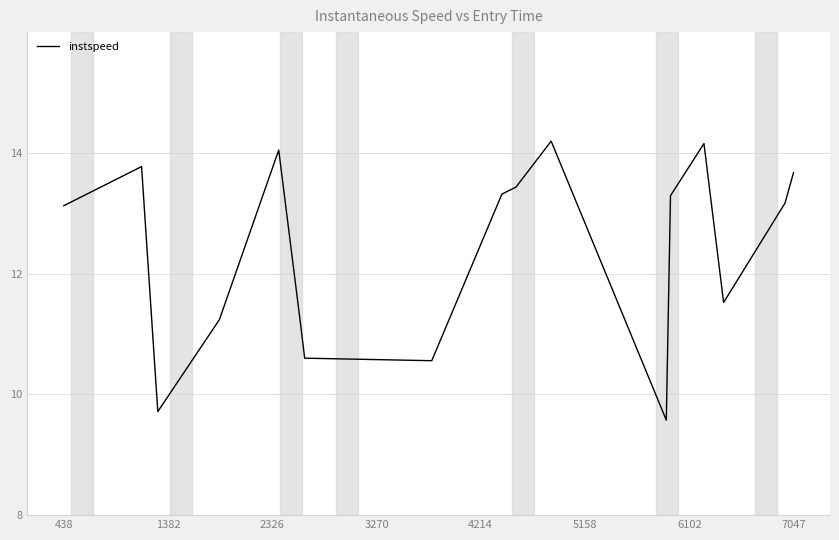

What is the difference between the maximum and minimum values?

4.6